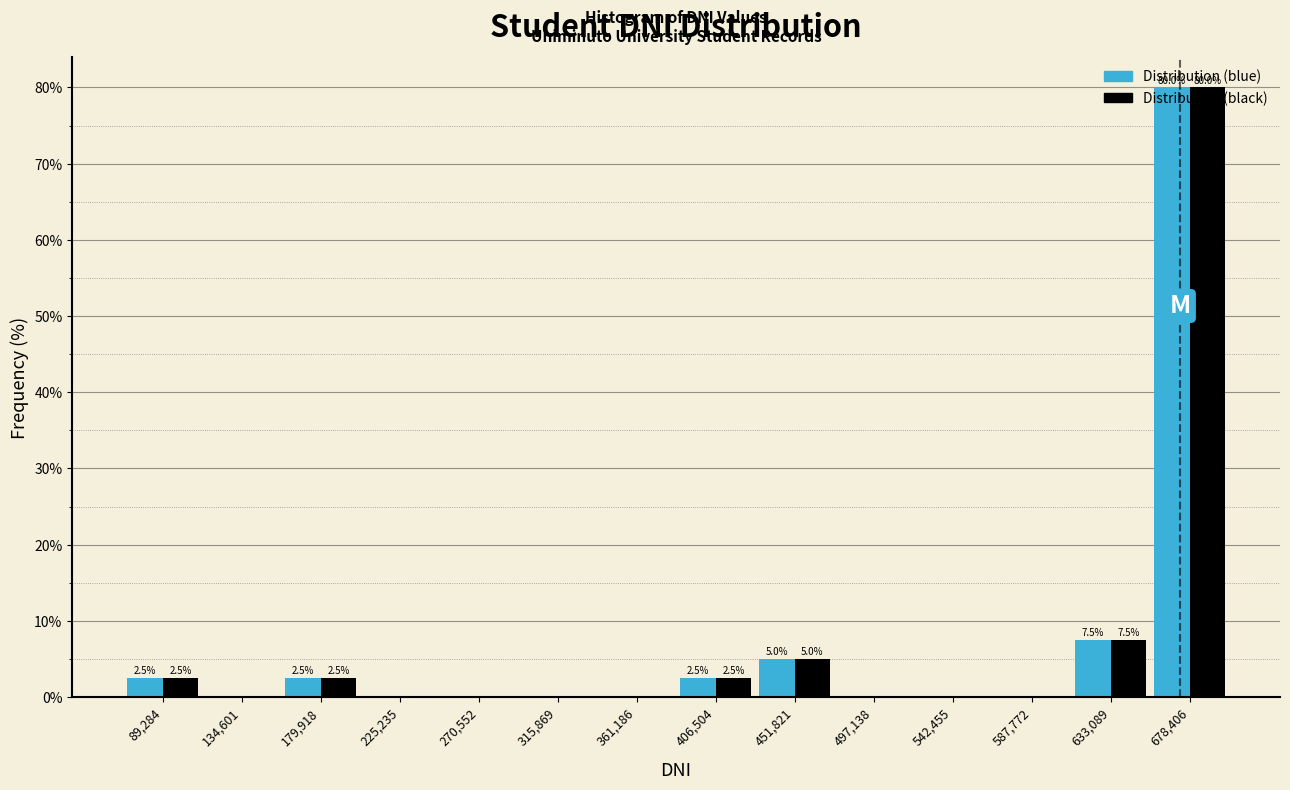

In the Distribution (blue) series, which range on the x-axis has the tallest bar?

655000 to 700000